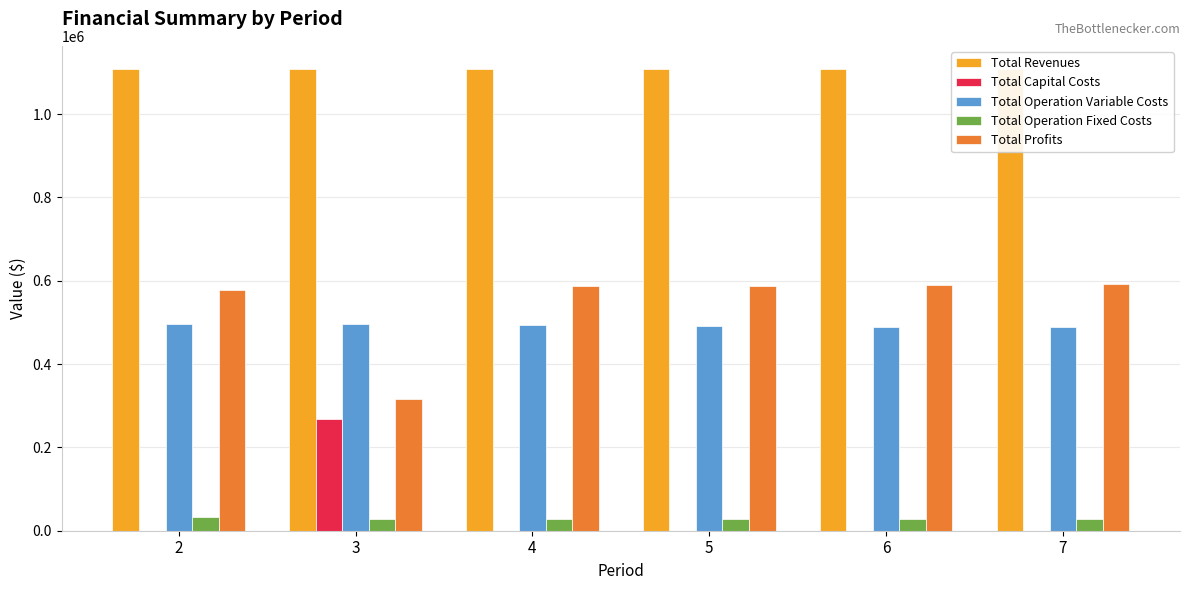

How many values in the Total Operation Variable Costs series exceed 493517?

3